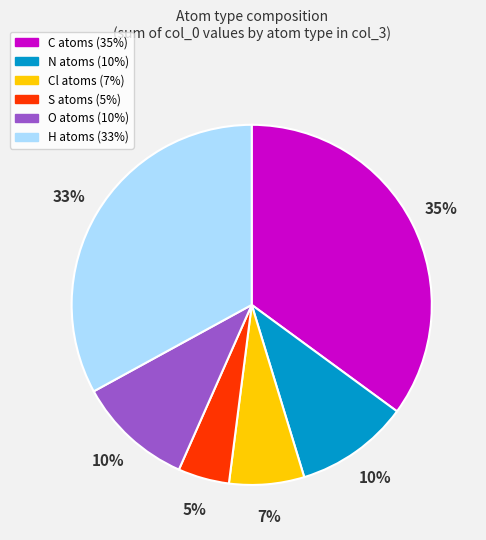

To the nearest percent, what is the difference between the largest and smallest slice percentages?

30%